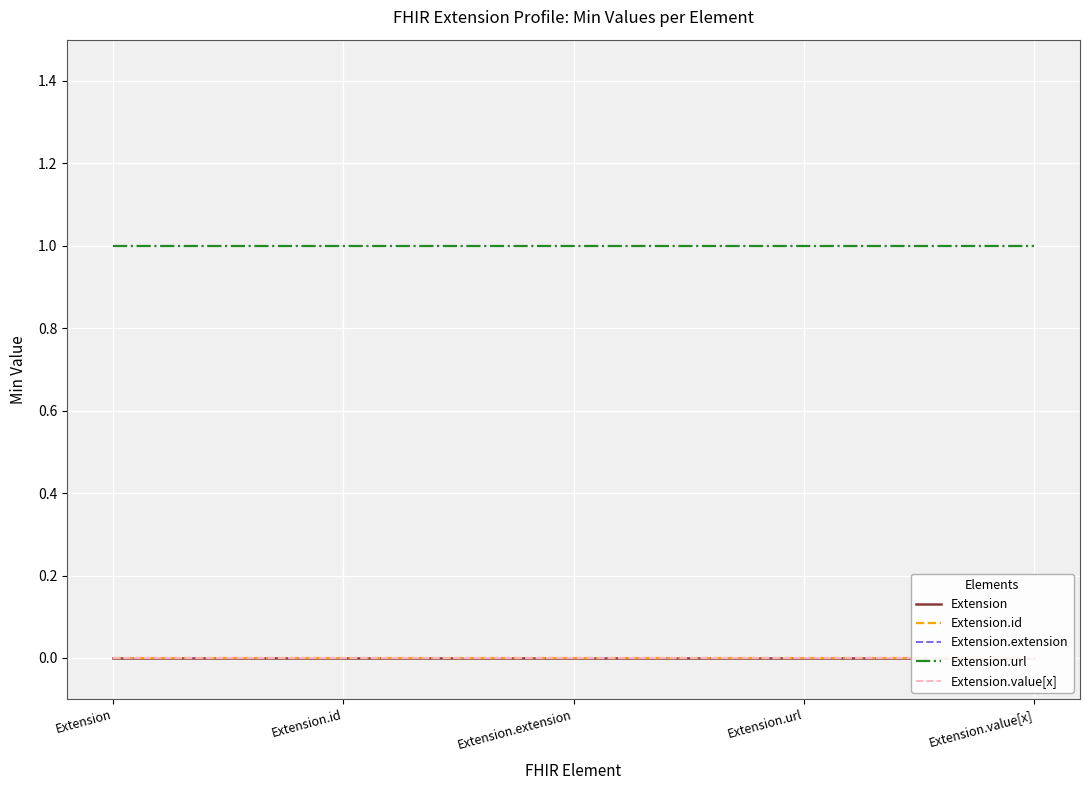

What is the value of the Extension.url point at the 4th from the left?

1